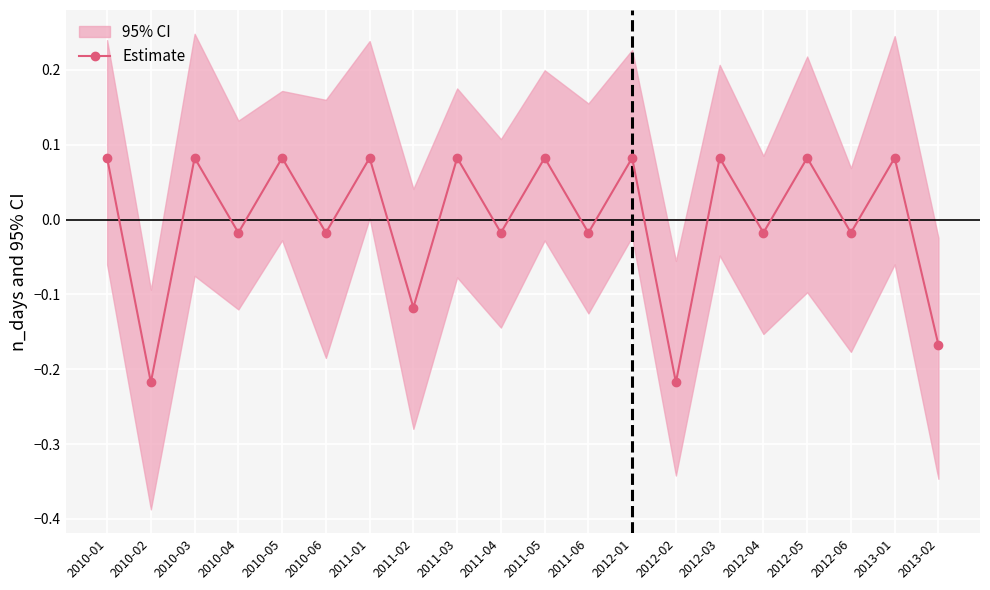

Which category has the lowest value across all series?

2010-02